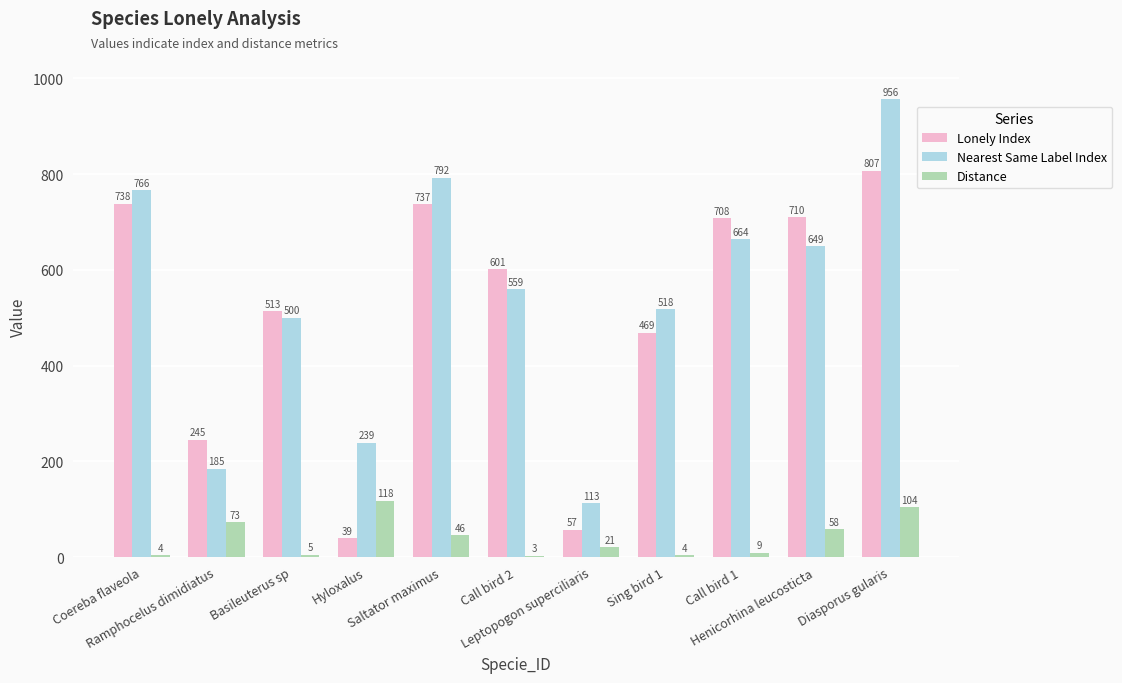

The Lonely Index series shows 708 at Call bird 1. True or false?

True